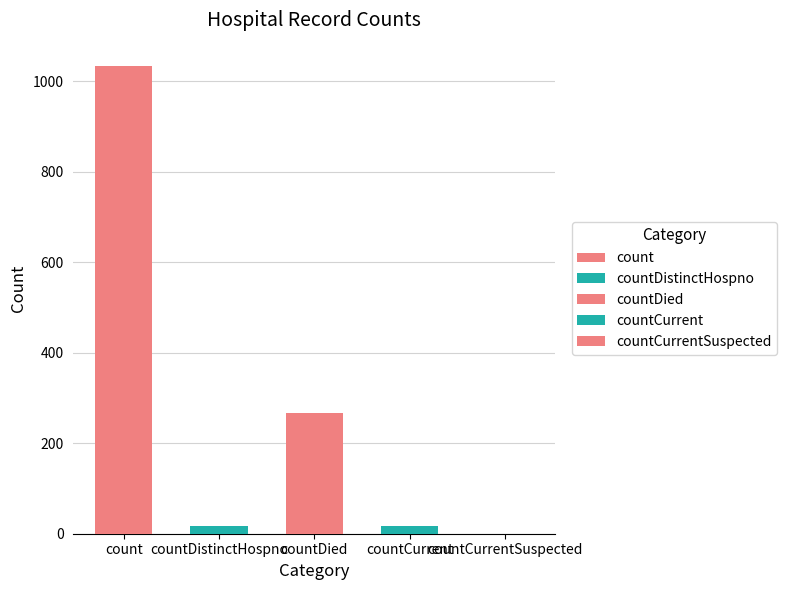

What is the greatest value displayed?

1034